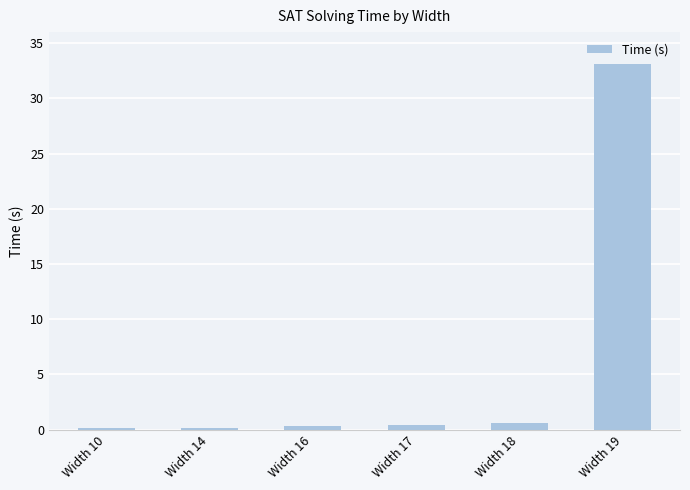

Are the bars horizontal?

No